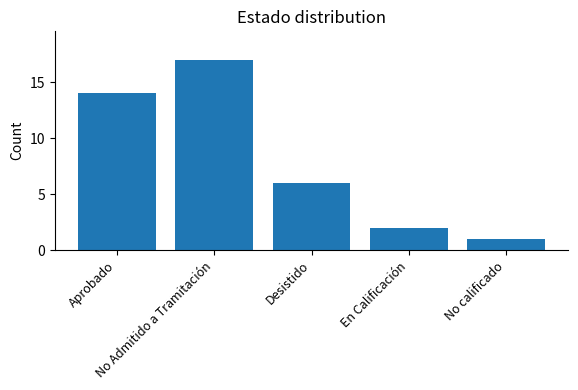

The value at Desistido is 6. True or false?

True